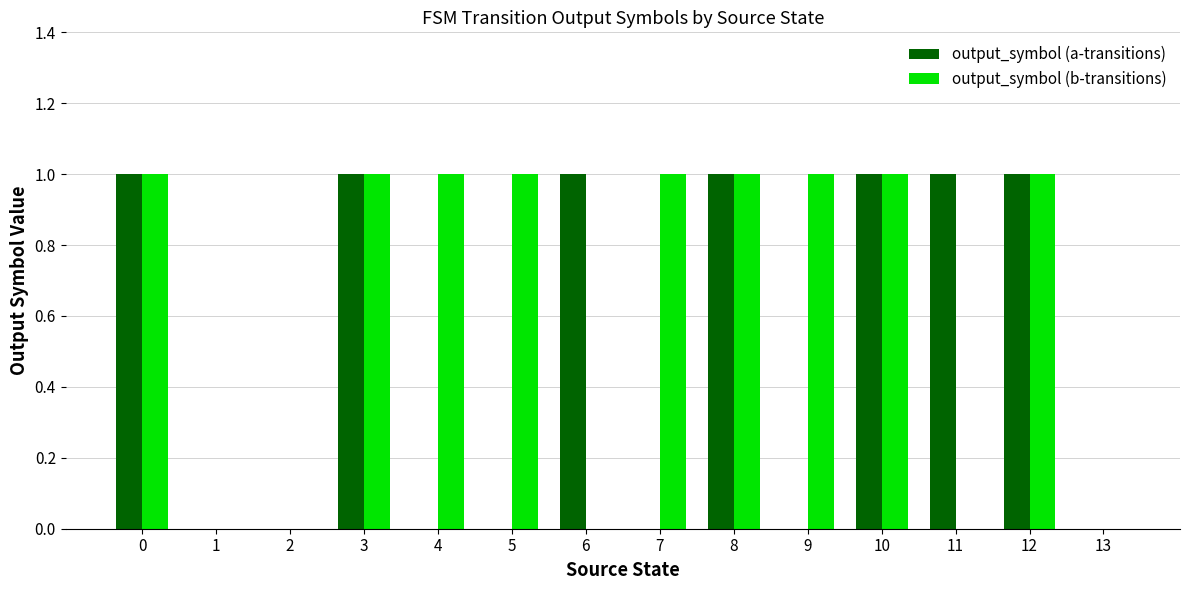

Which series has the largest total across all categories?

output_symbol (b-transitions)